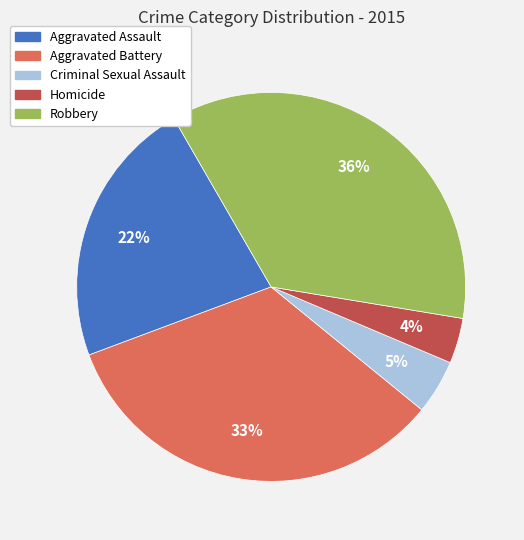

How many segments does this pie chart have?

5